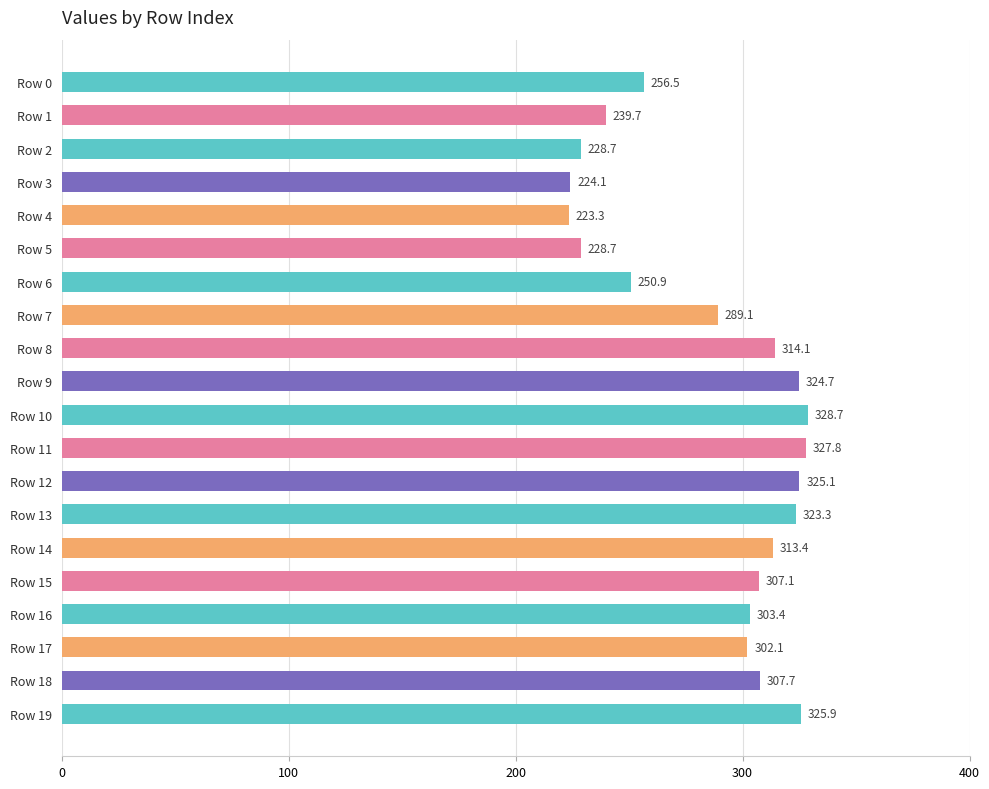

Does the chart contain stacked bars?

No